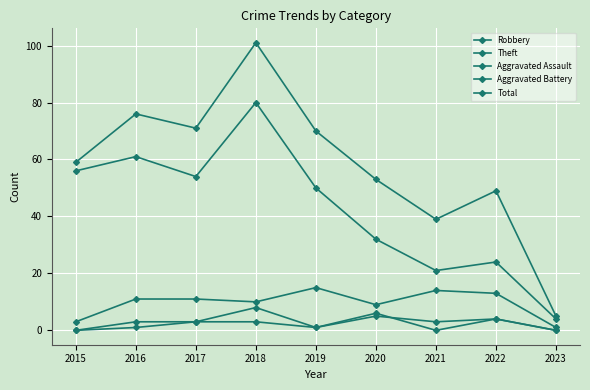

At which category does the chart reach its minimum across all series?

2015